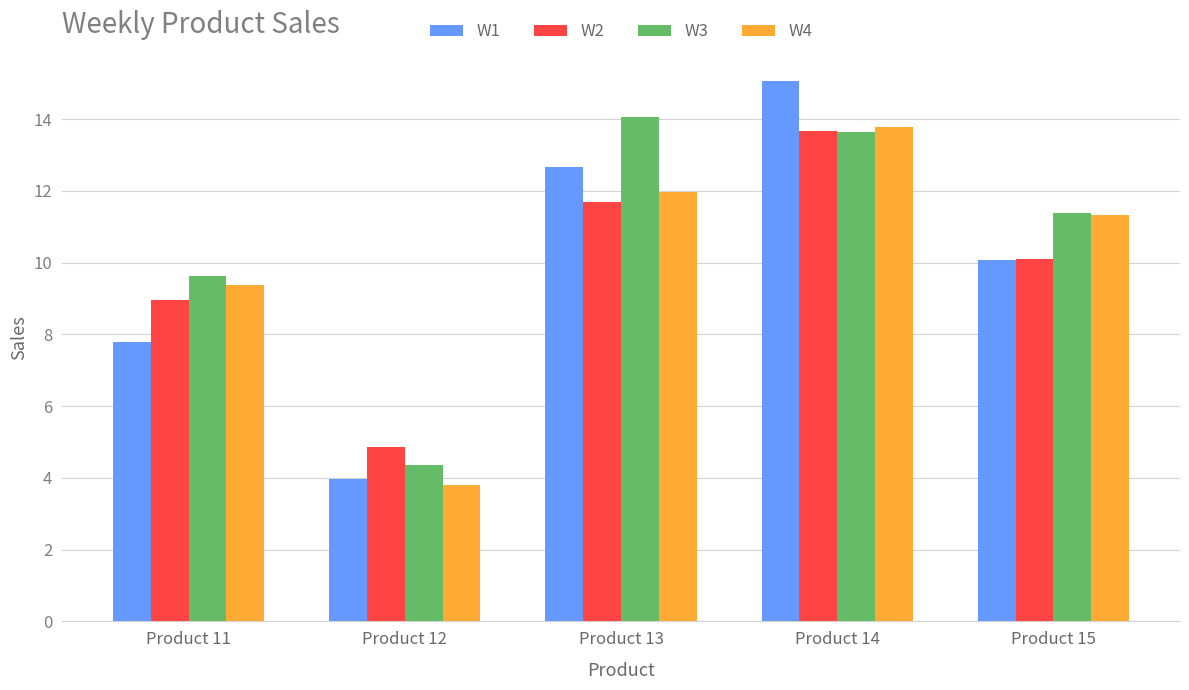

At which category is the sum across all series the highest?

Product 14